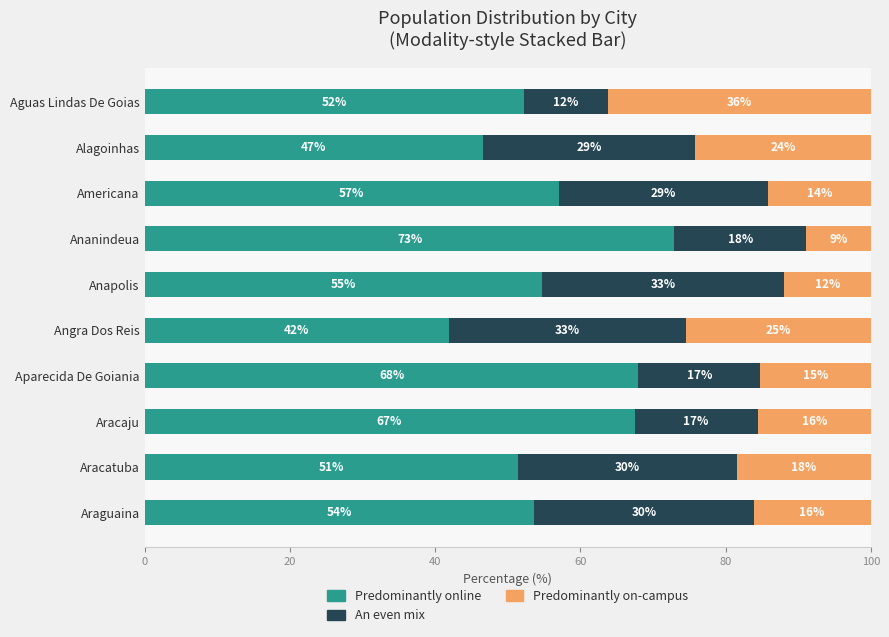

Reading left to right, transcribe all the data shown in this chart.

Predominantly online: 52.2	46.6	57.1	73.0	54.8	41.9	68.0	67.5	51.4	53.6
An even mix: 11.6	29.2	28.8	18.2	33.3	32.7	16.8	17.0	30.2	30.2
Predominantly on-campus: 36.2	24.2	14.1	8.9	11.9	25.4	15.2	15.6	18.4	16.1